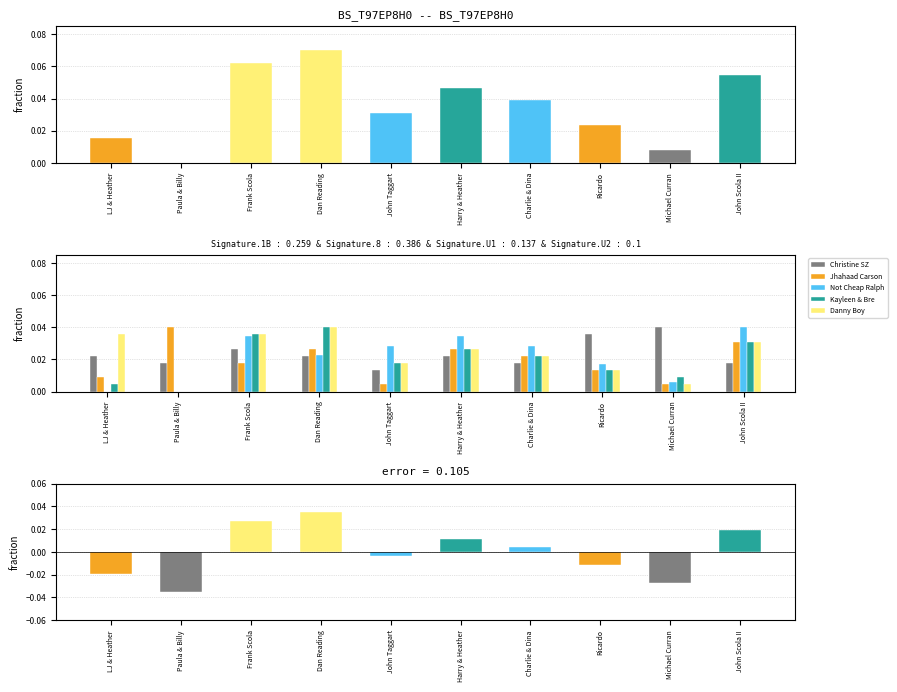

The Kayleen & Bre series shows 0.0 at Frank Scola. True or false?

True